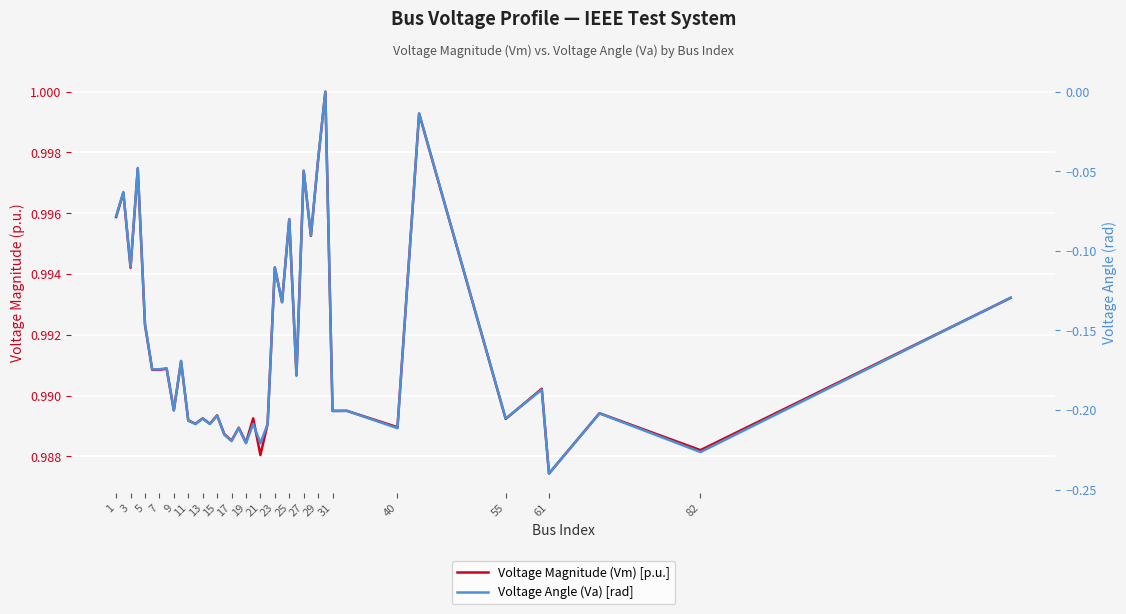

What is the average value of the Voltage Angle (Va) [rad] series?

-0.2